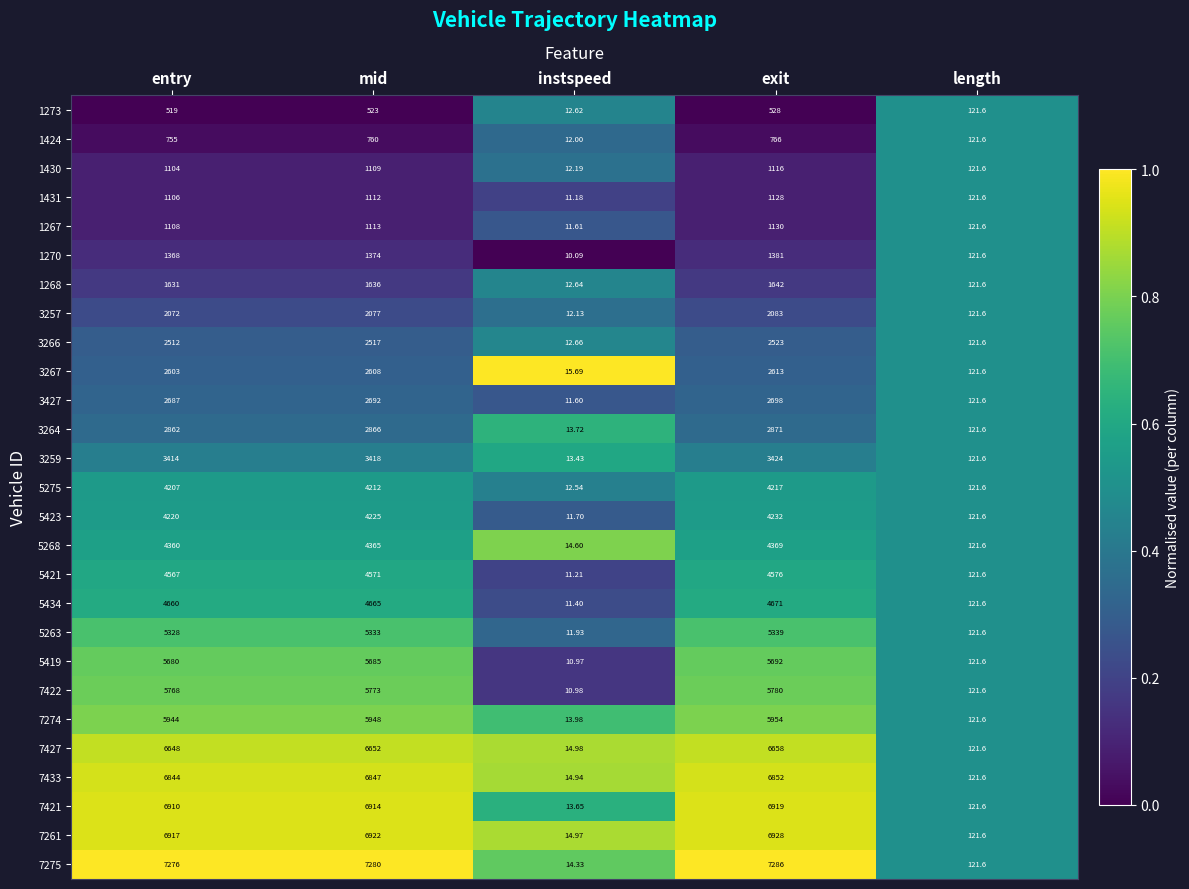

At exit, list the series in order from smallest to largest.

1273, 1424, 1430, 1431, 1267, 1270, 1268, 3257, 3266, 3267, 3427, 3264, 3259, 5275, 5423, 5268, 5421, 5434, 5263, 5419, 7422, 7274, 7427, 7433, 7421, 7261, 7275